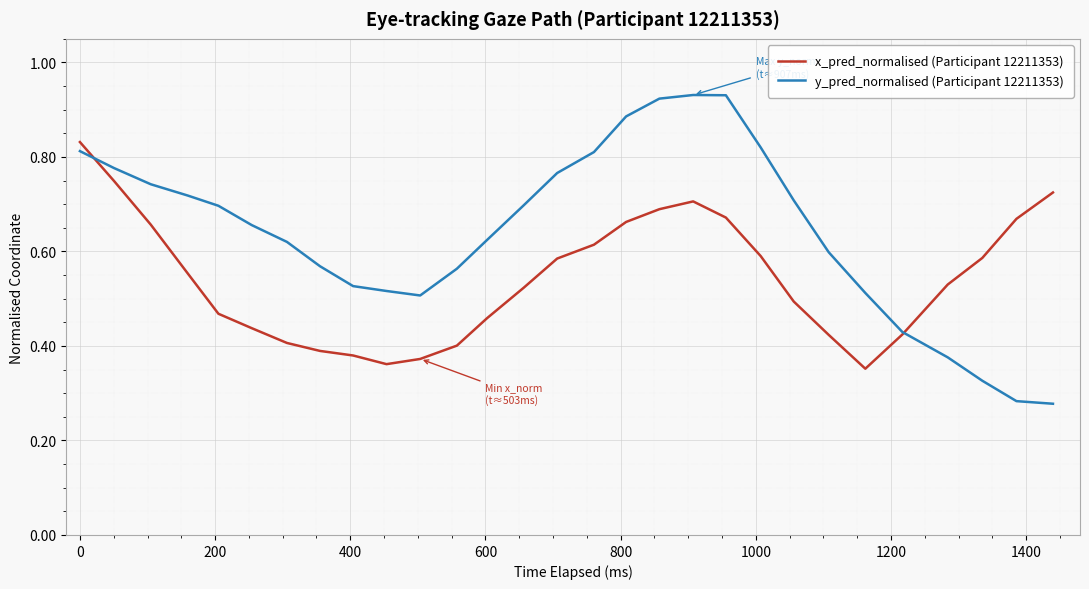

Which series has the largest total across all categories?

y_pred_normalised (Participant 12211353)